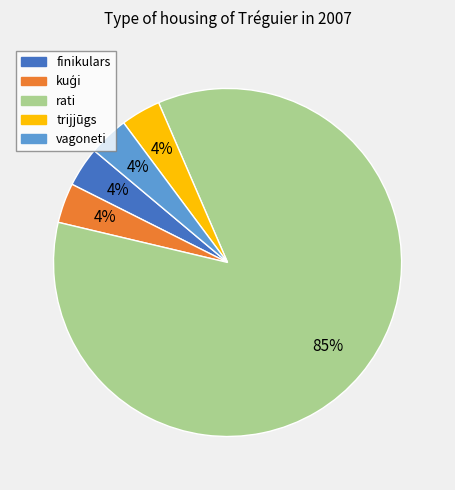

Does vagoneti represent more than half of the total?

No